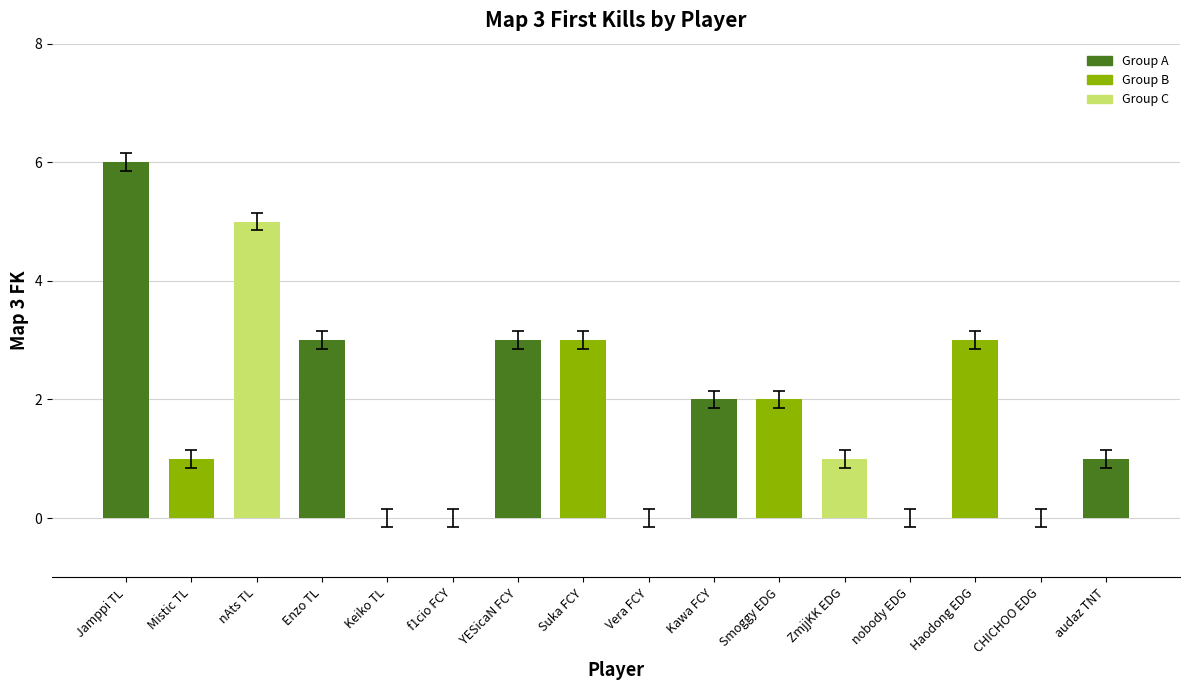

Reading left to right, extract all data points from this chart.

6	1	5	3	0	0	3	3	0	2	2	1	0	3	0	1